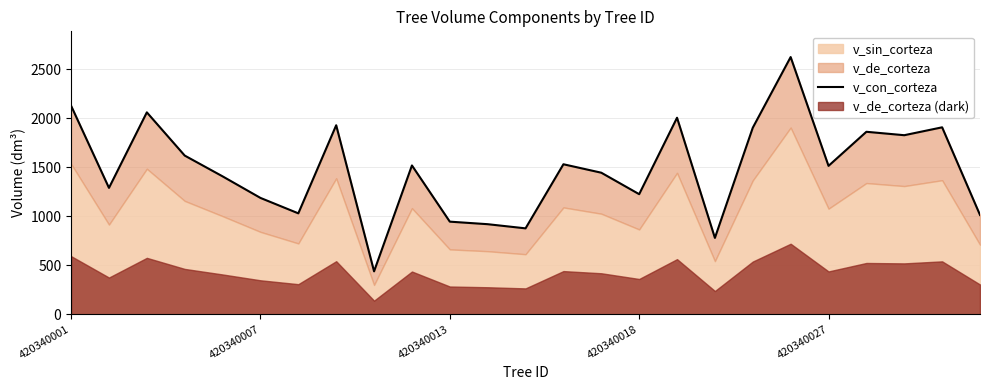

How many points are higher than both their immediate neighbors (excluding endpoints)?

8